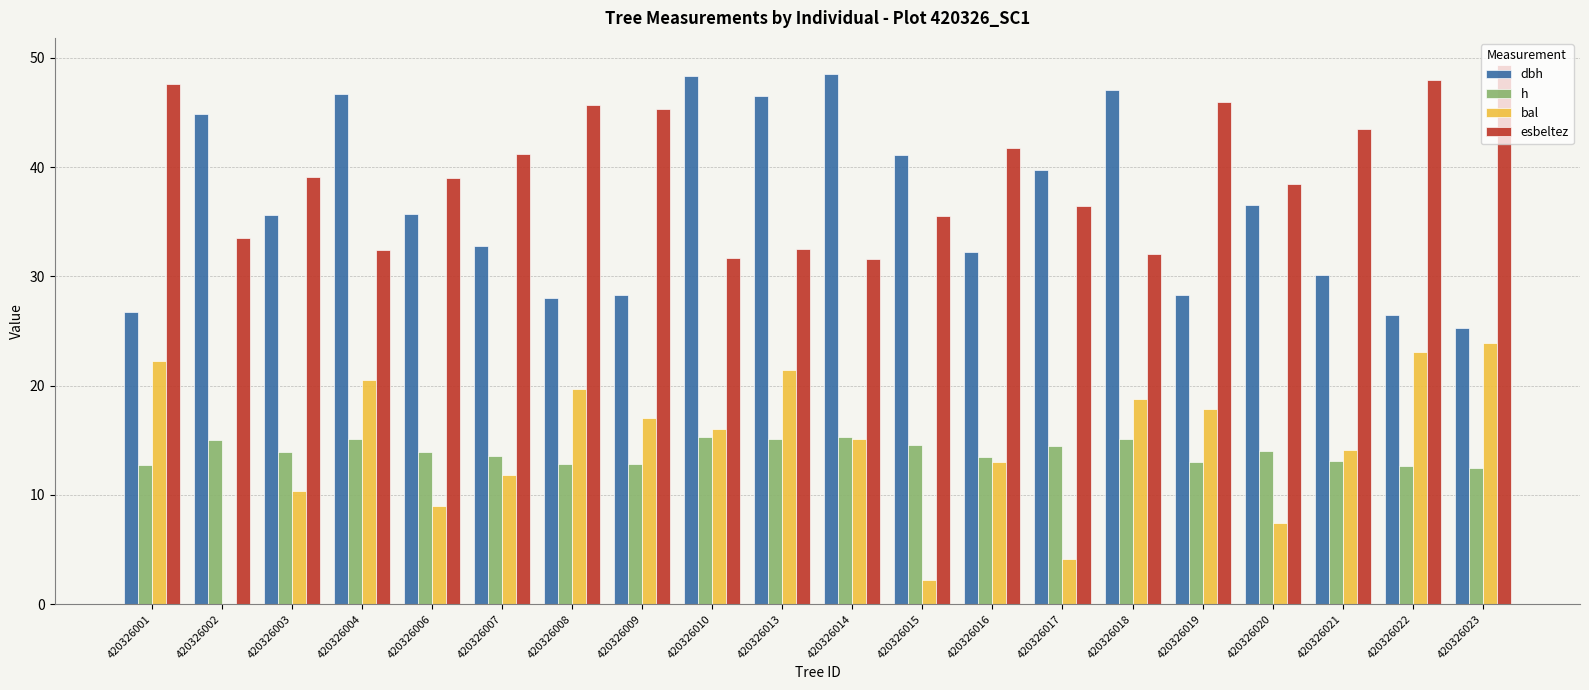

True or false: bal has a value of 12.5 at 420326006.

False